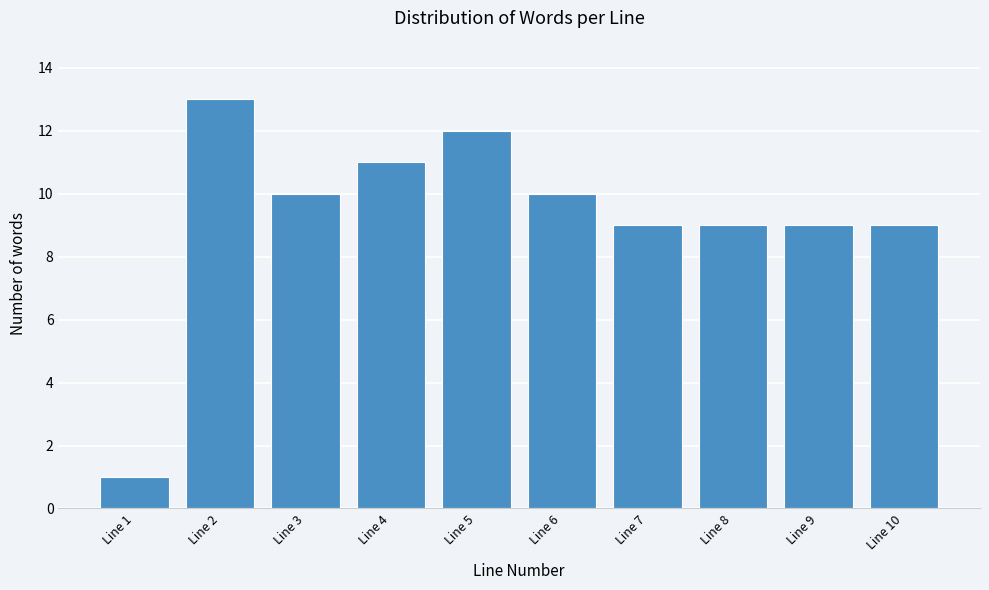

Reading right to left, what are all the values shown in this chart?

Line 10=9	Line 9=9	Line 8=9	Line 7=9	Line 6=10	Line 5=12	Line 4=11	Line 3=10	Line 2=13	Line 1=1